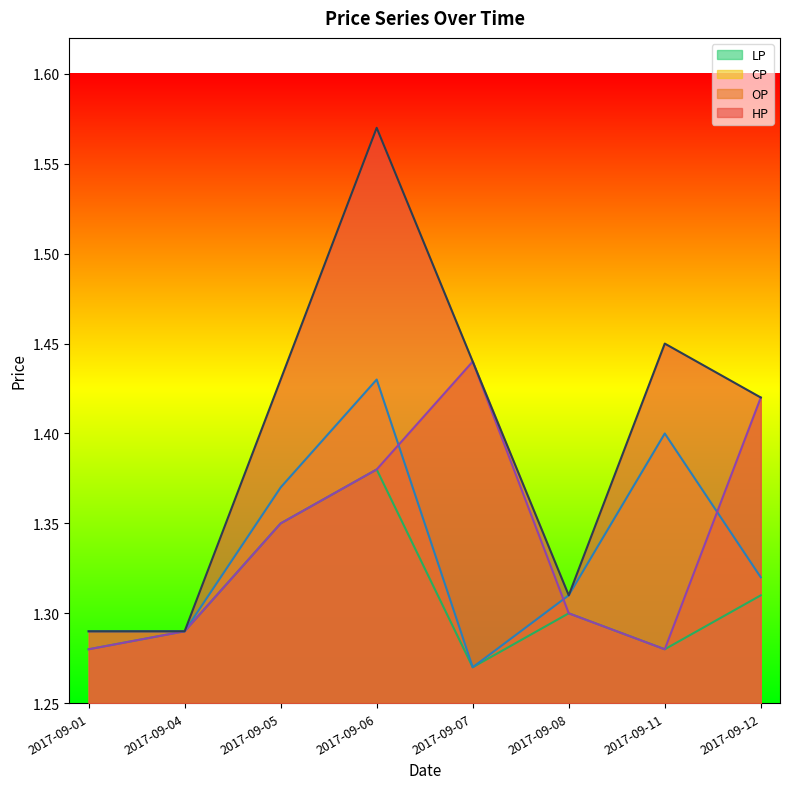

What are all the series names shown in the legend?

LP line, CP line, OP line, HP line